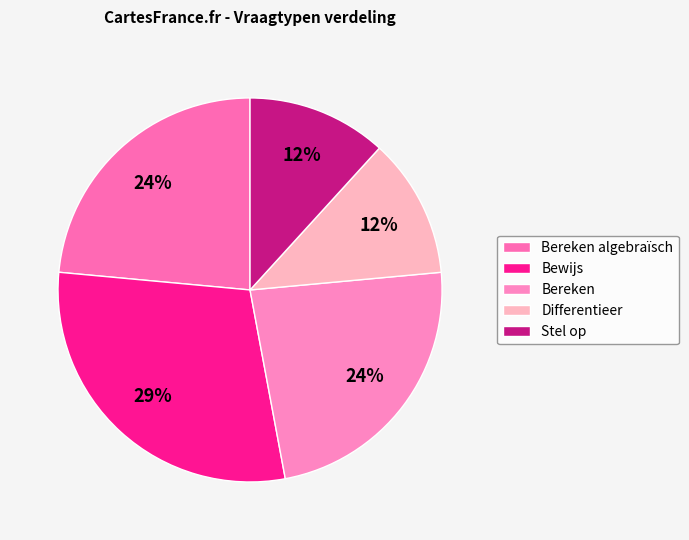

How many slices are in this pie chart?

5